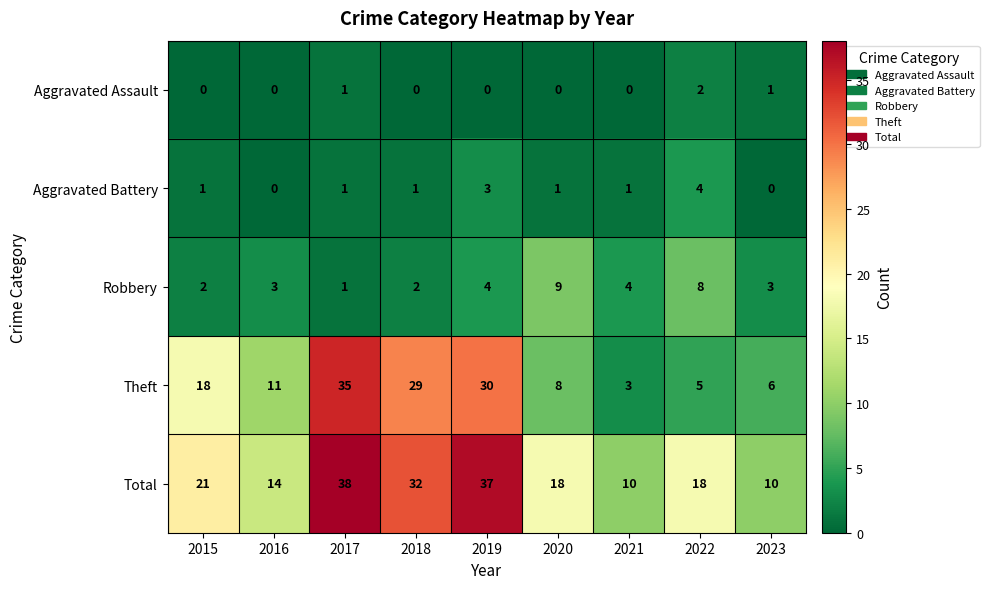

At how many categories does at least one series exceed 23?

3